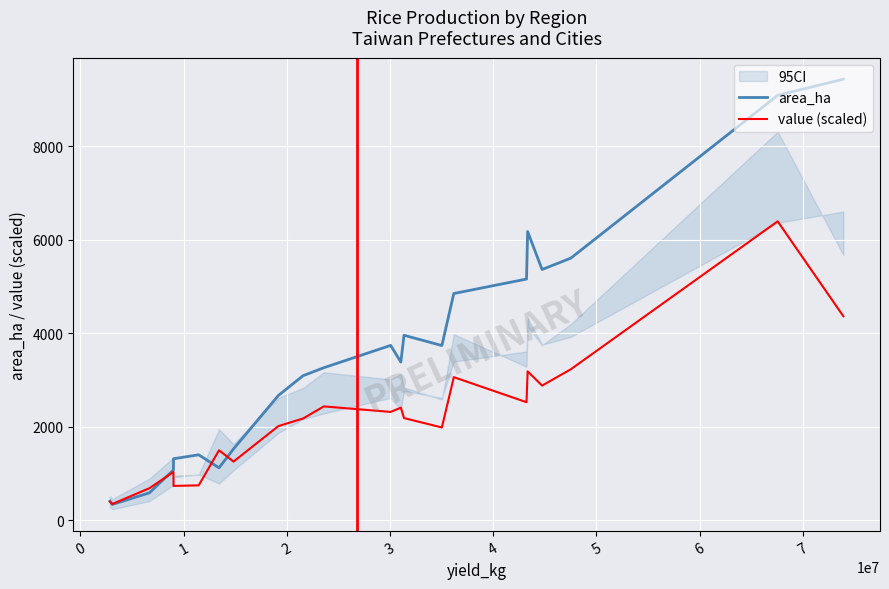

What is the maximum value for value (scaled)?

6392.3